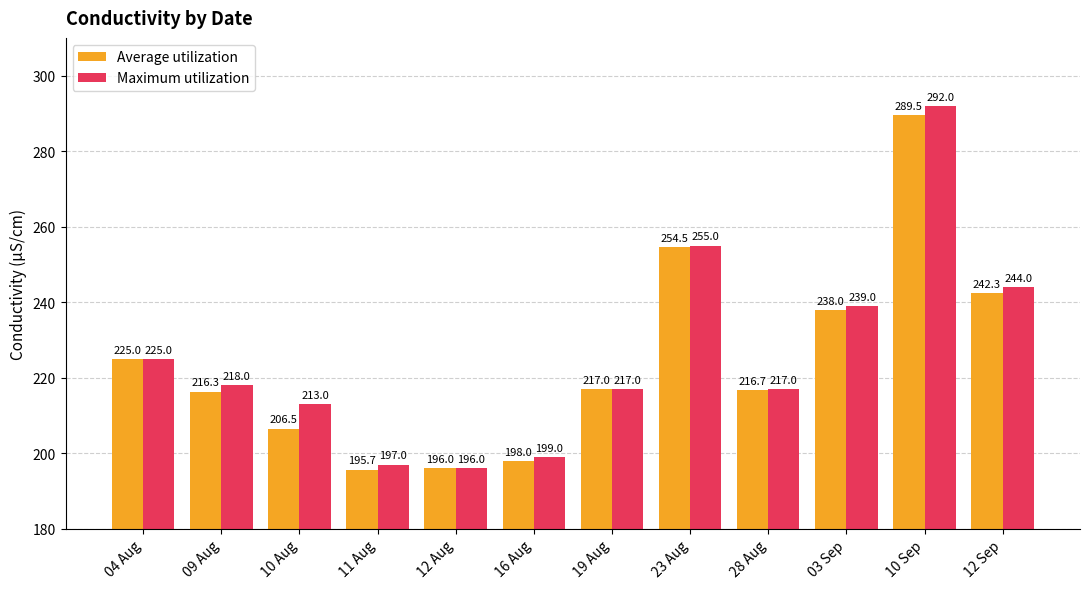

What is the difference between the maximum and minimum values in the Maximum utilization series?

96.0